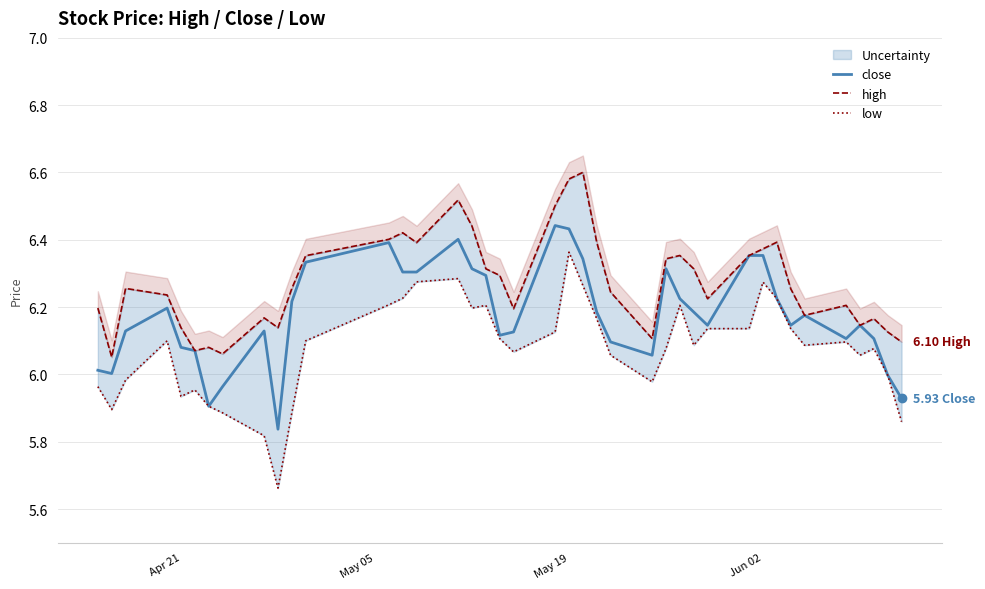

How many series are shown in this chart?

3